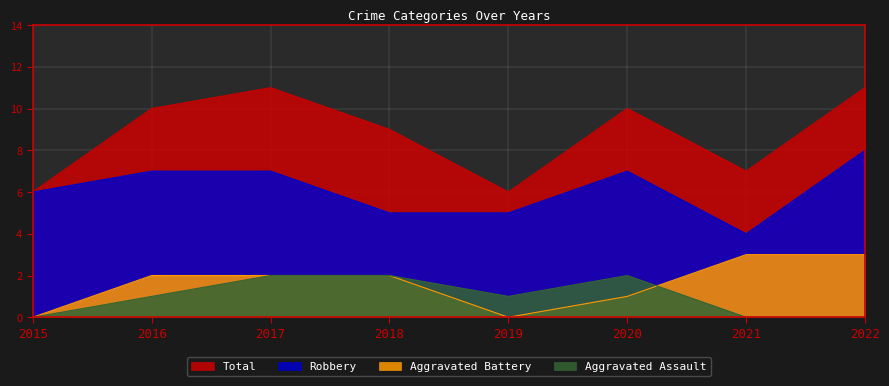

At how many categories does at least one series exceed 9?

4